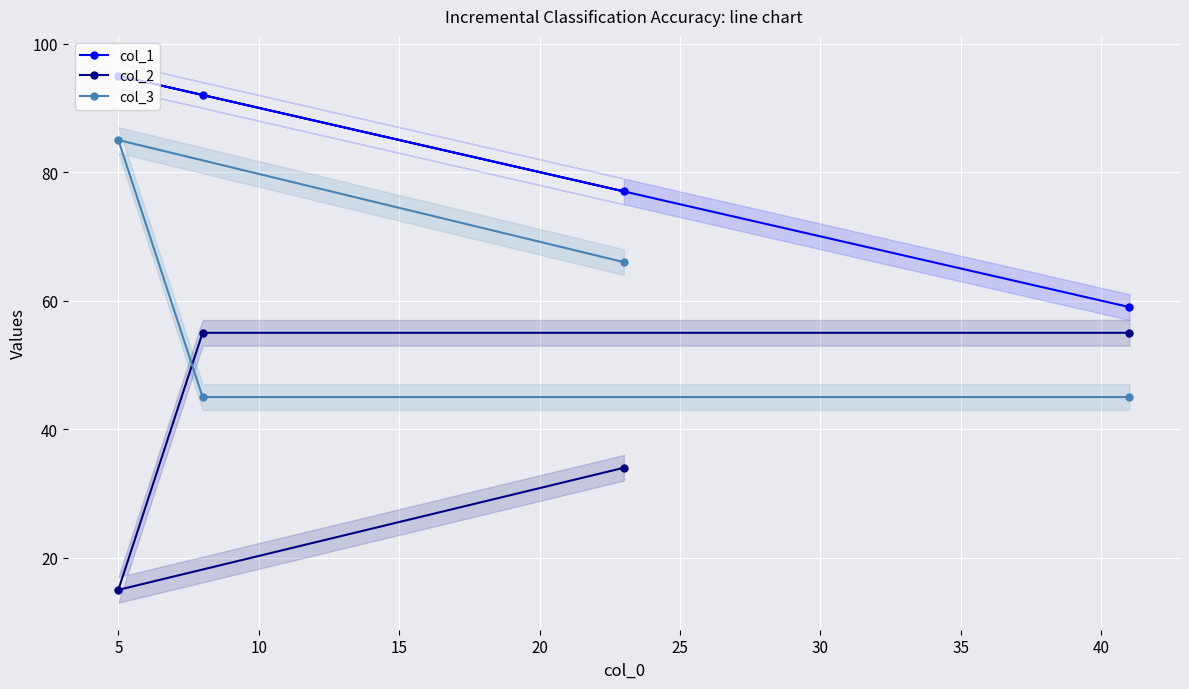

What are all the series names shown in the legend?

col_1, col_2, col_3